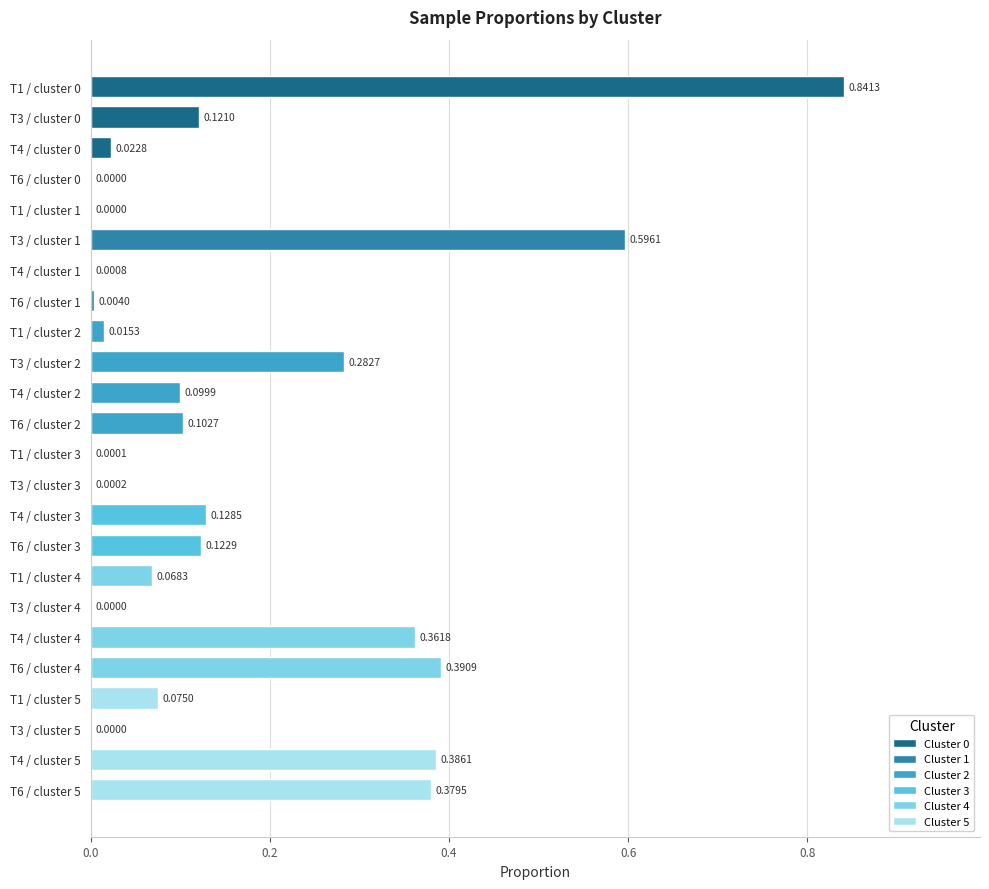

What is the difference between the maximum and minimum values in the Cluster 3 series?

0.1